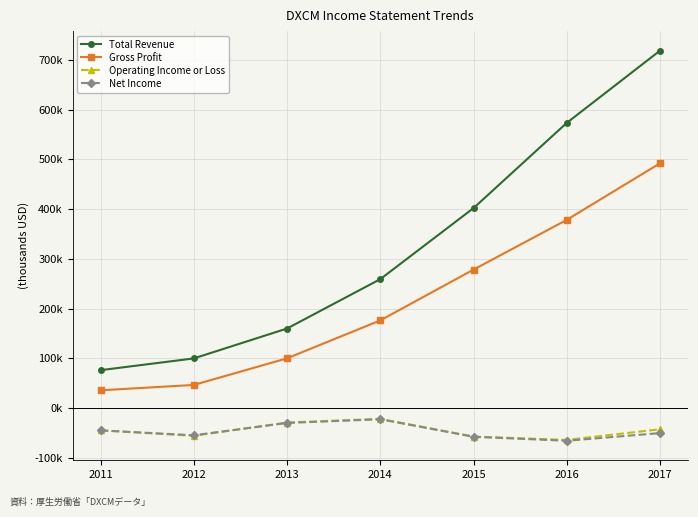

What are all the series names shown in the legend?

Total Revenue, Gross Profit, Operating Income or Loss, Net Income